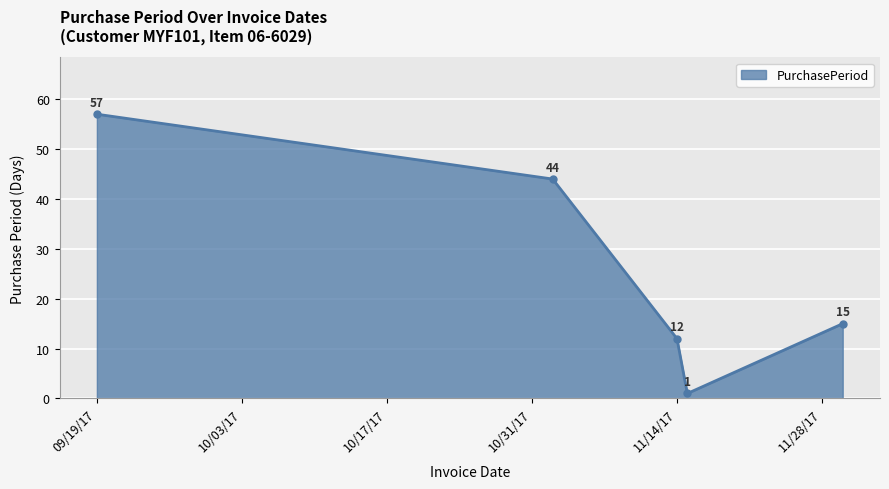

Does the chart have visible grid lines?

Yes